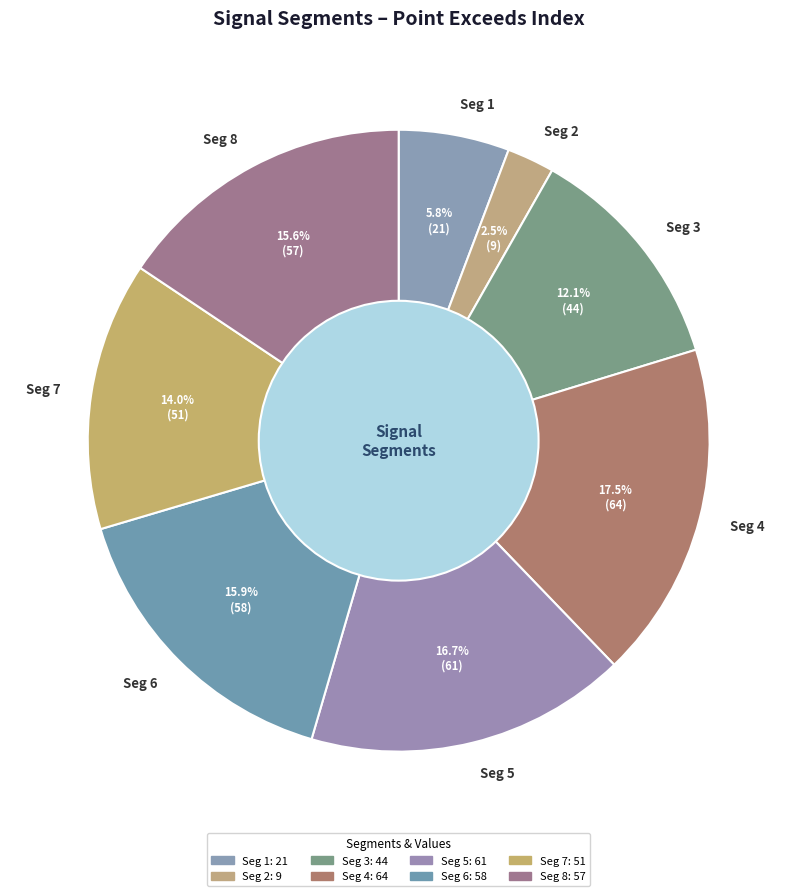

Approximately how many times larger is the value at Seg 5 compared to Seg 6?

1.1